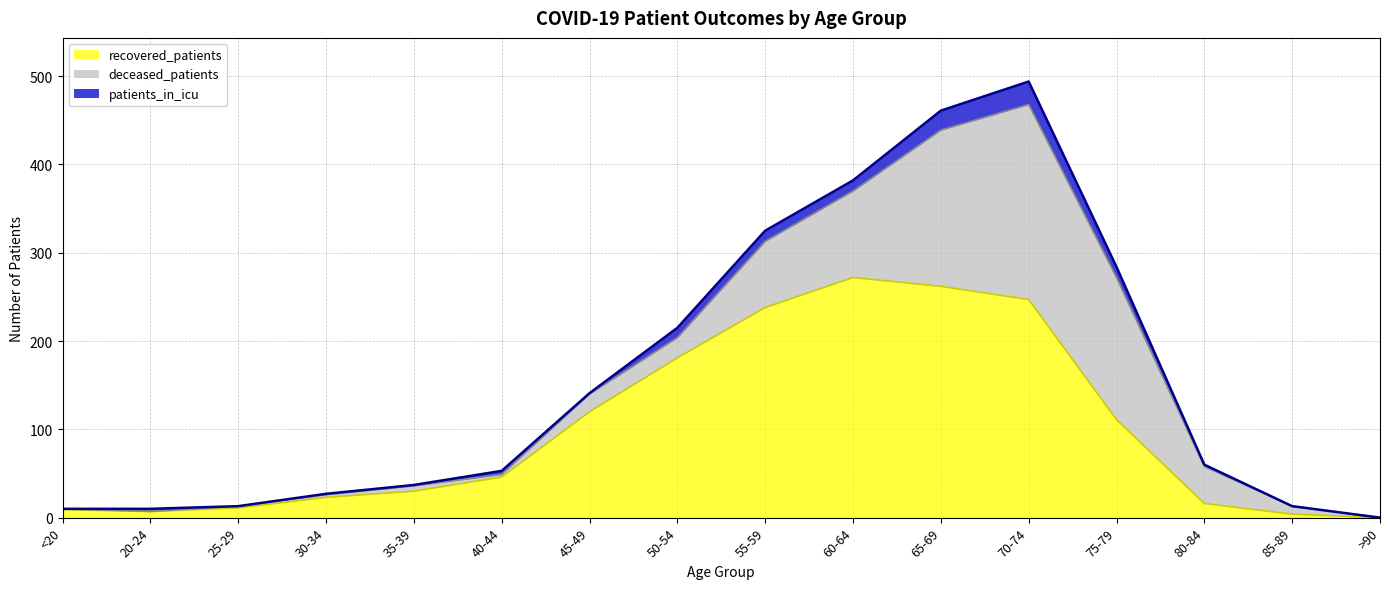

What is the value of the recovered_patients point at the 15th from the left?

4